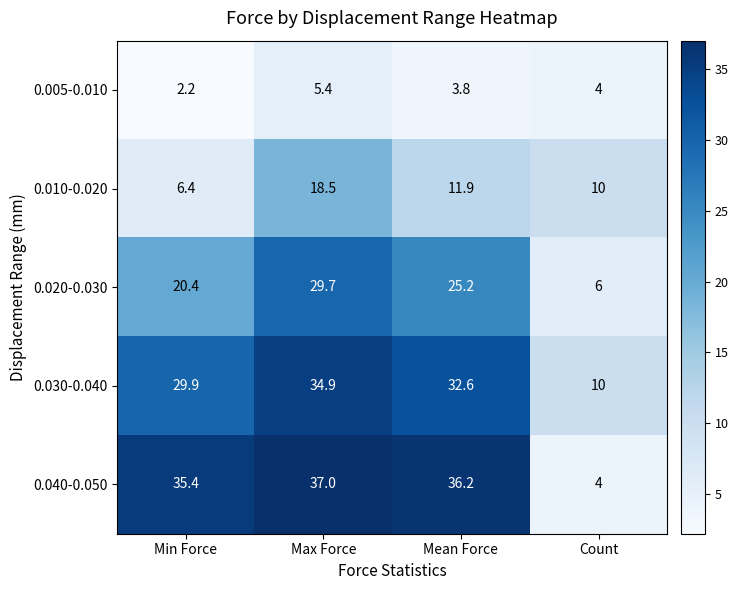

What is the approximate value of 0.040-0.050 at Count?

4.0